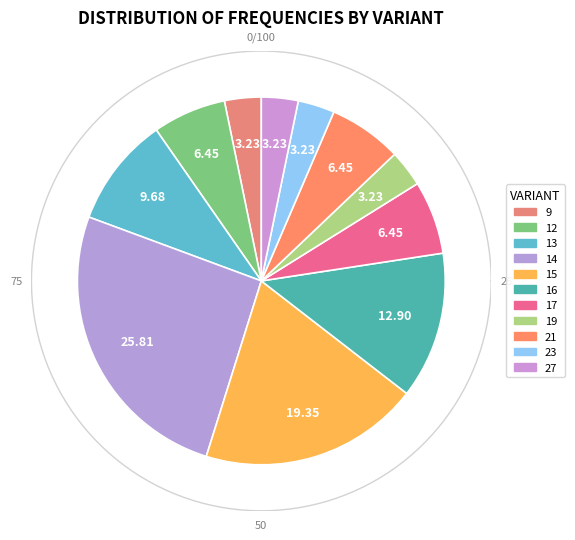

To the nearest percent, what is the difference between the largest and smallest slice percentages?

23%